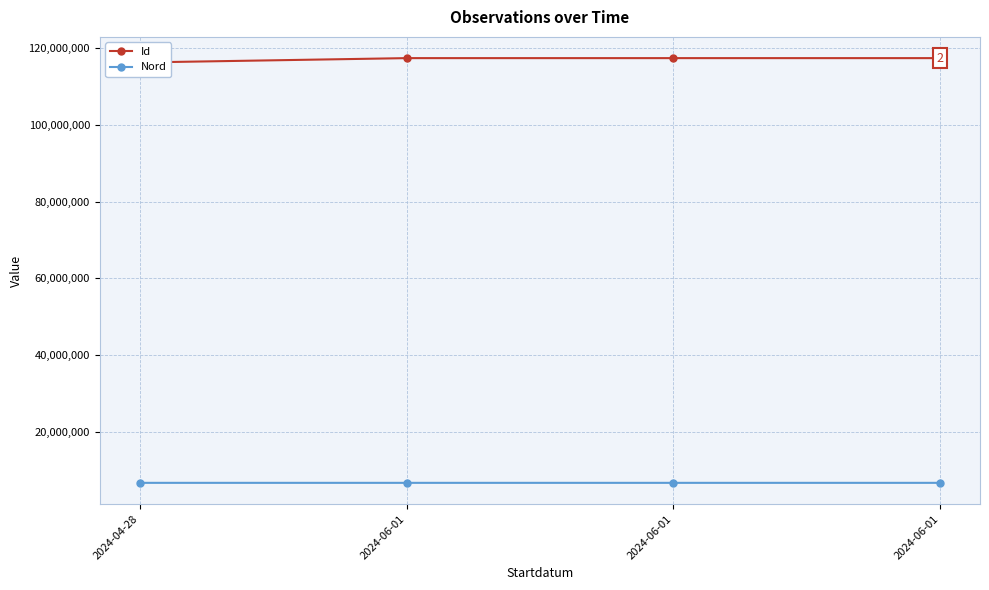

At which category does Nord reach its first local peak?

2024-06-01